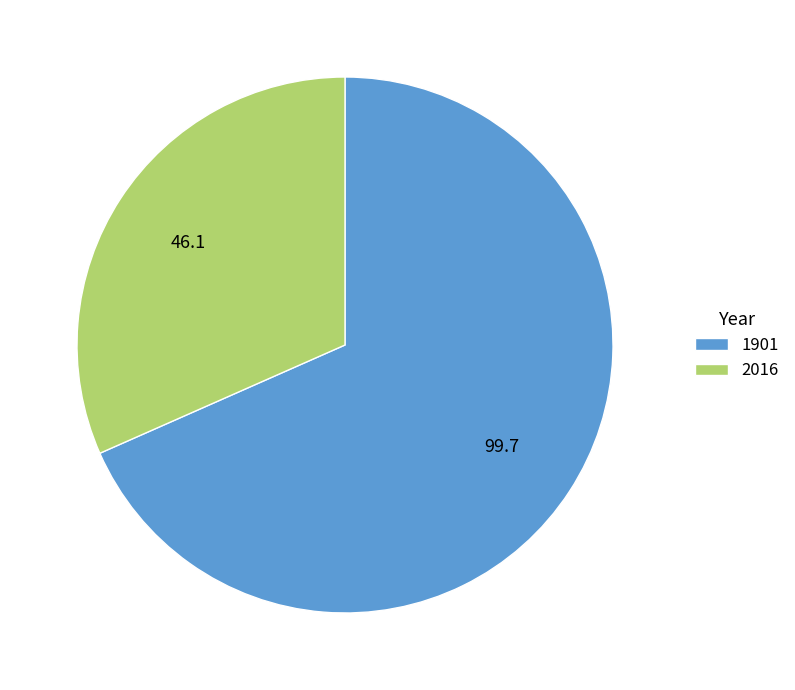

Do 1901 and 2016 together represent more than half of the pie?

Yes